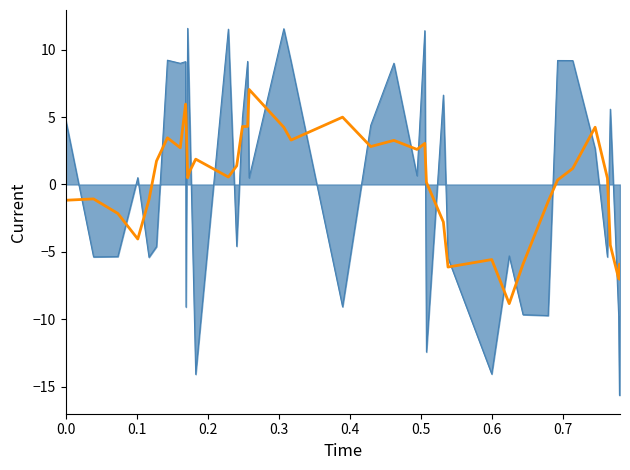

What is the maximum value shown in the chart?

11.6